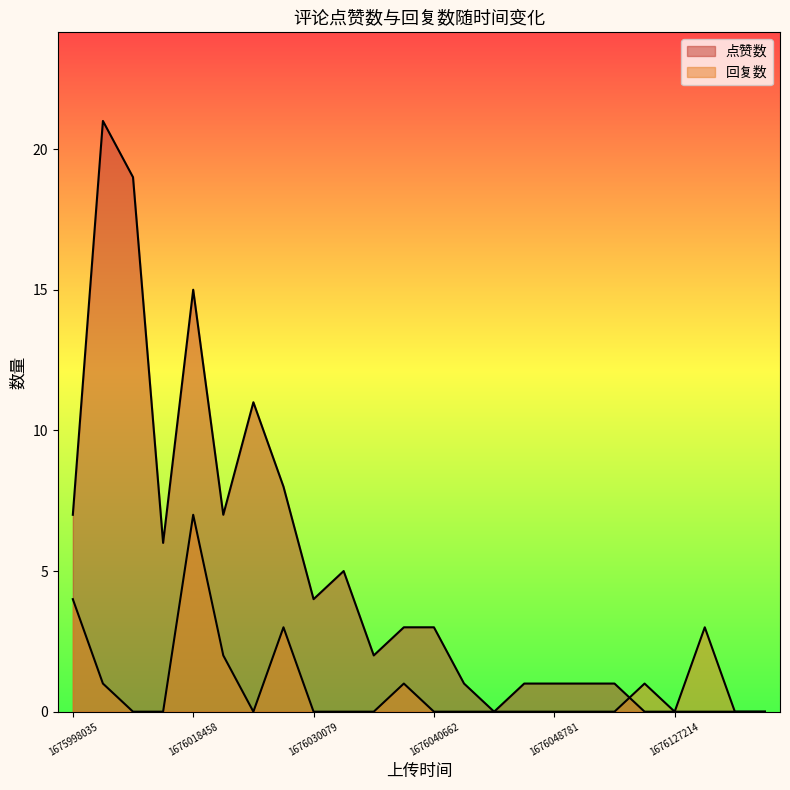

List the series in order of their peak value, lowest first.

回复数, 点赞数